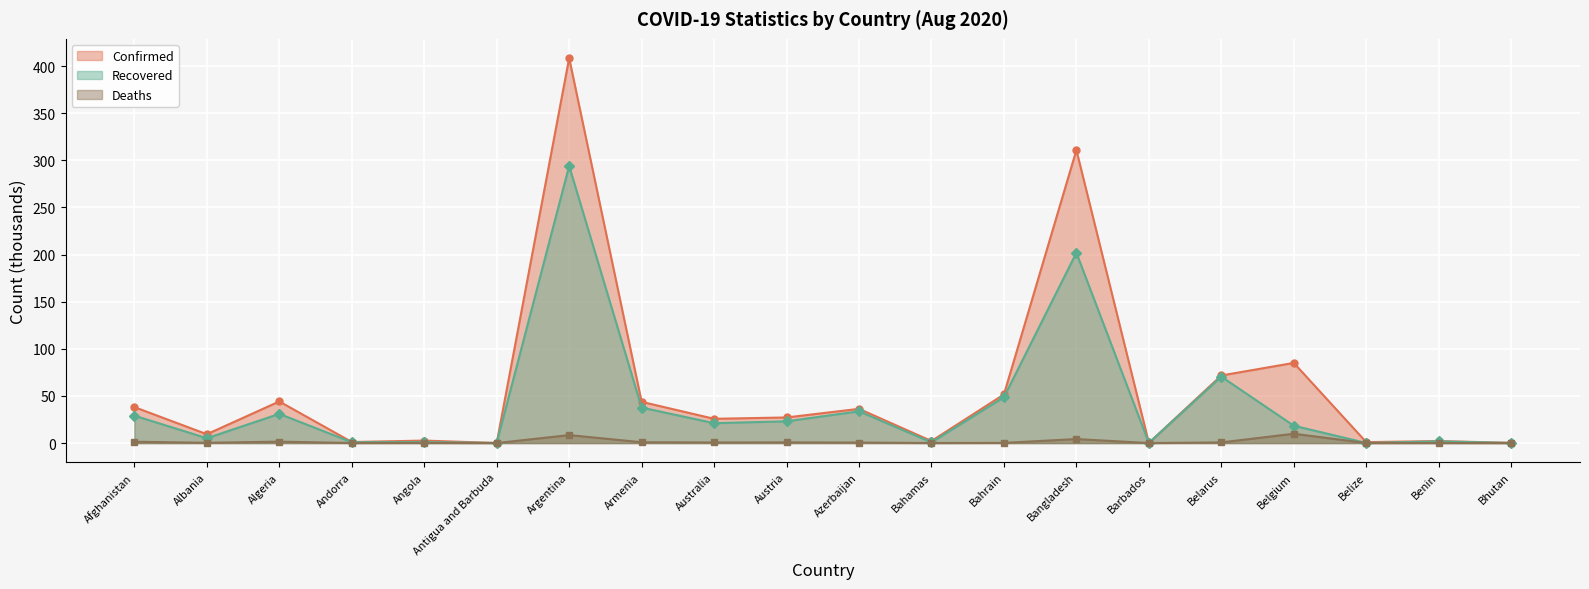

Rank the series at Belgium from lowest to highest value.

Deaths, Recovered, Confirmed